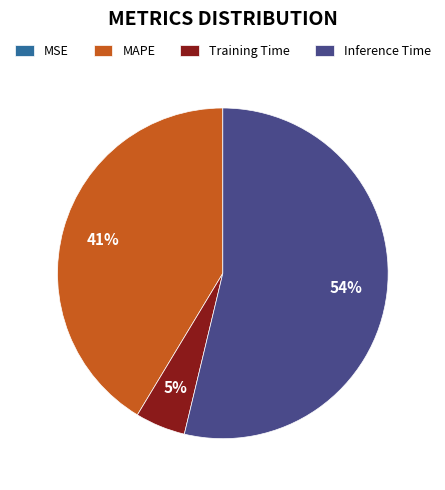

What percentage is the MAPE slice, to the nearest percent?

41%